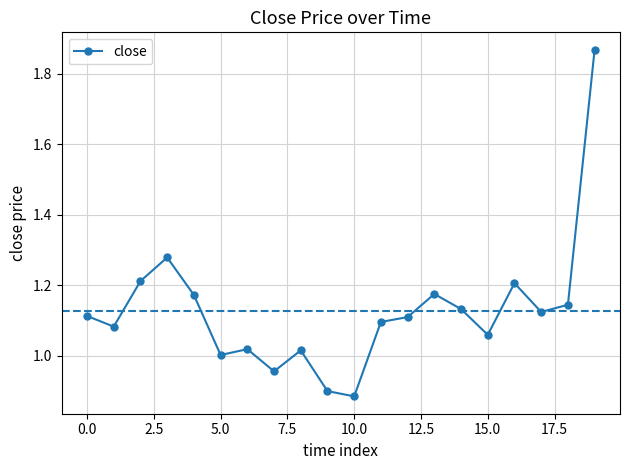

True or false: there are more than 2 points higher than both neighbors.

True